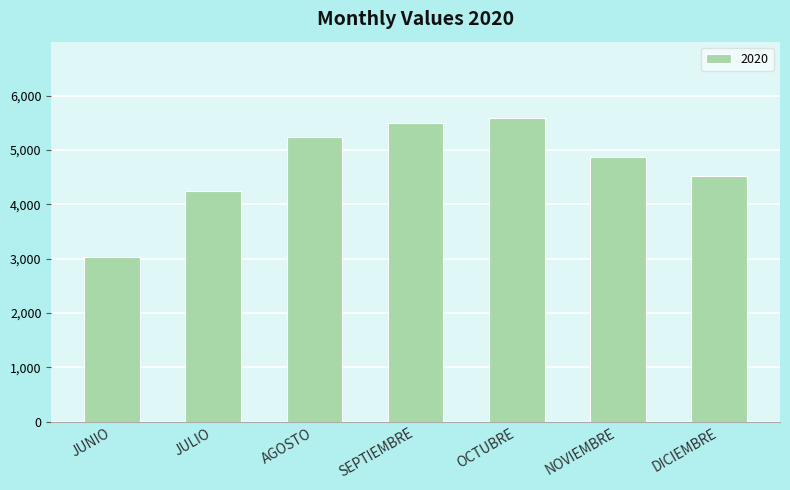

What value does the data have at JULIO?

4253.5